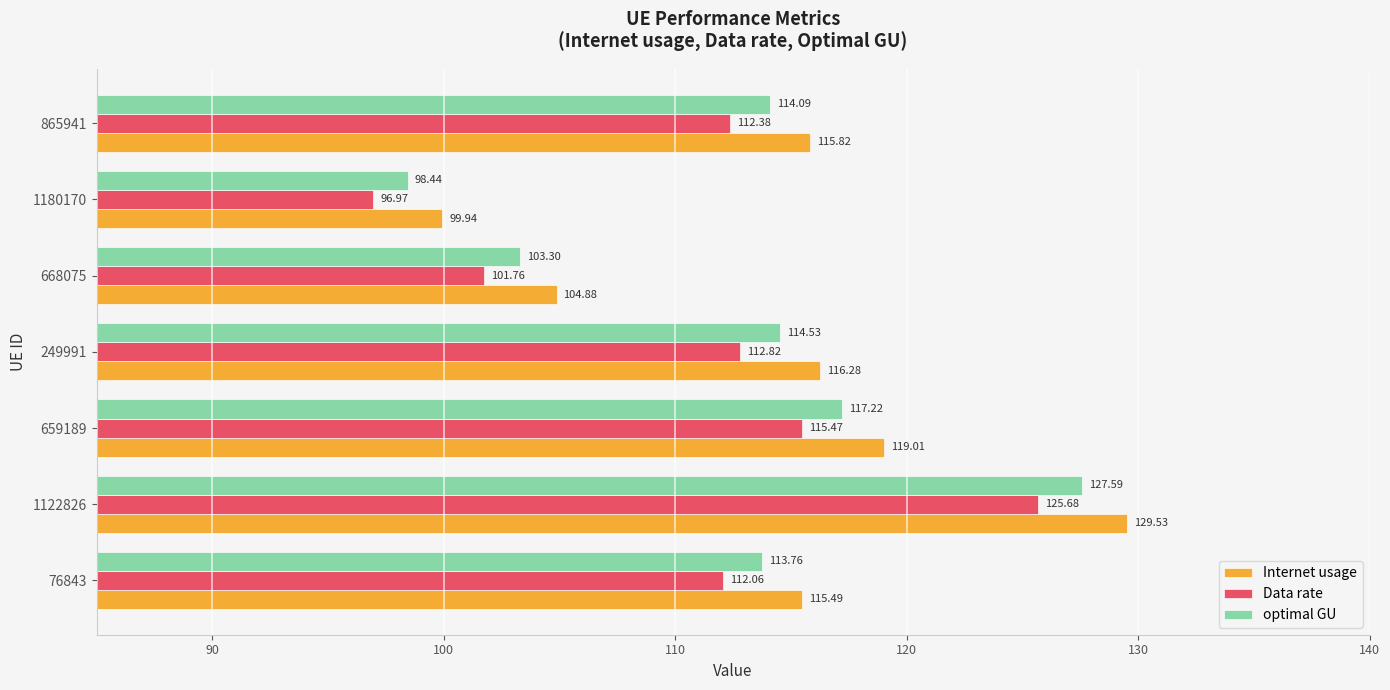

At which category is the sum across all series the highest?

1122826